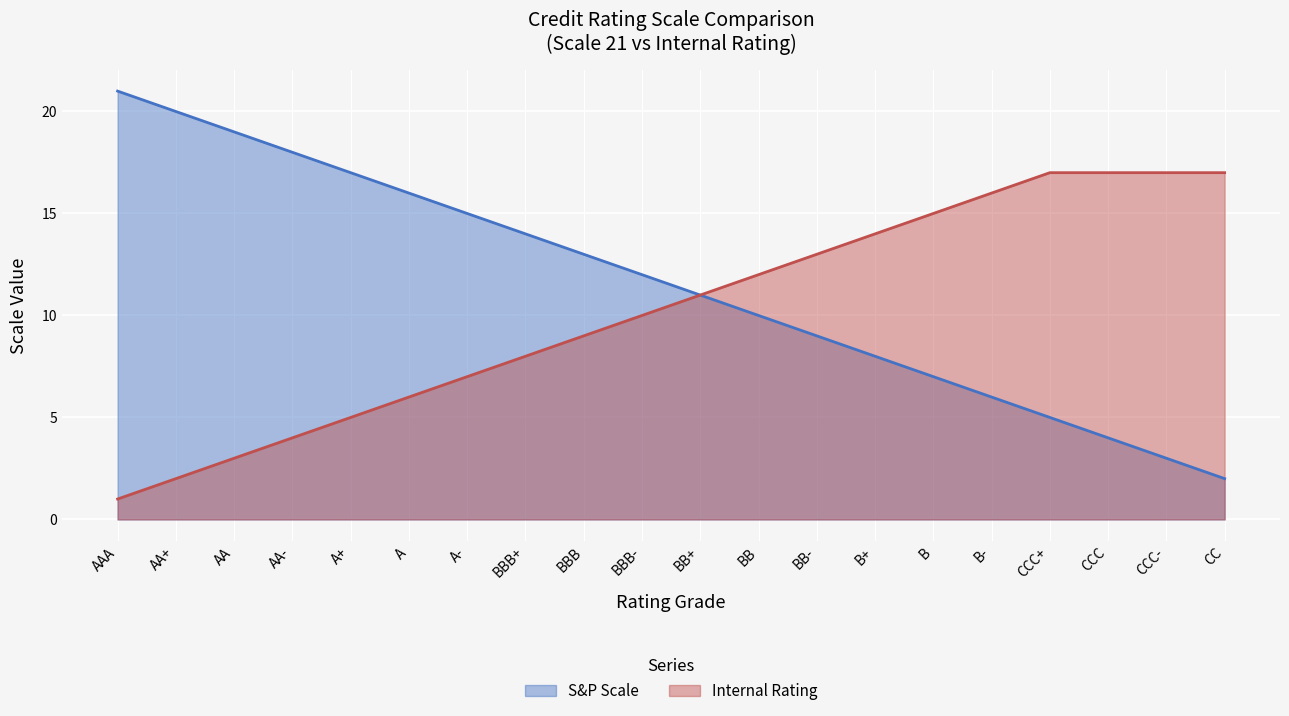

True or false: S&P Scale and Internal Rating cross at least once.

False